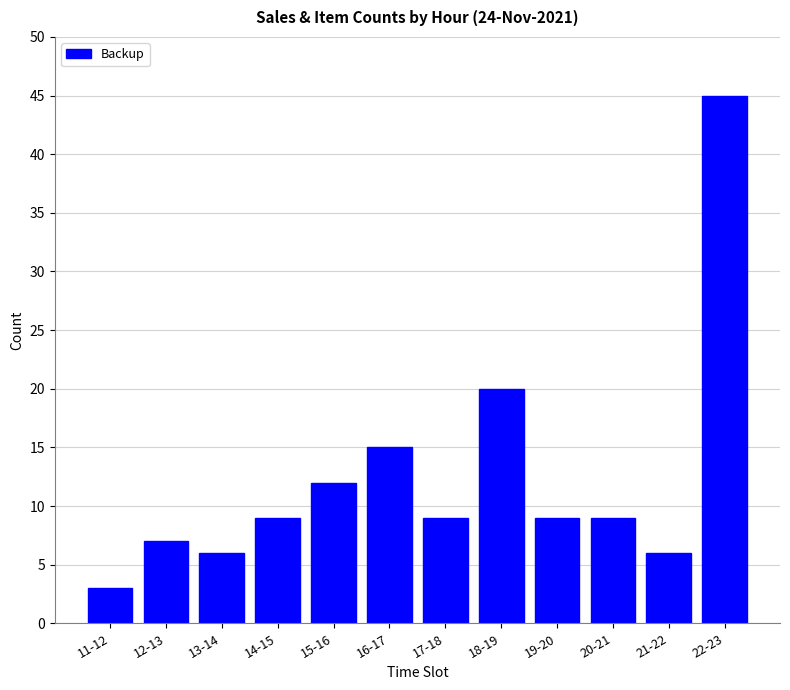

Is it true that the value at 12-13 is 7?

True